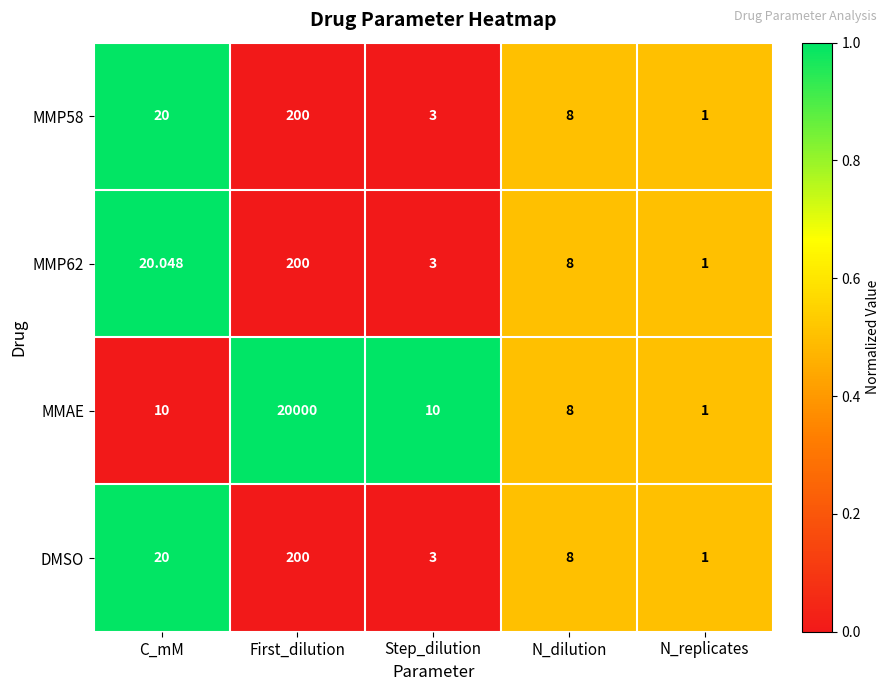

At which category does the chart reach its peak across all series?

First_dilution